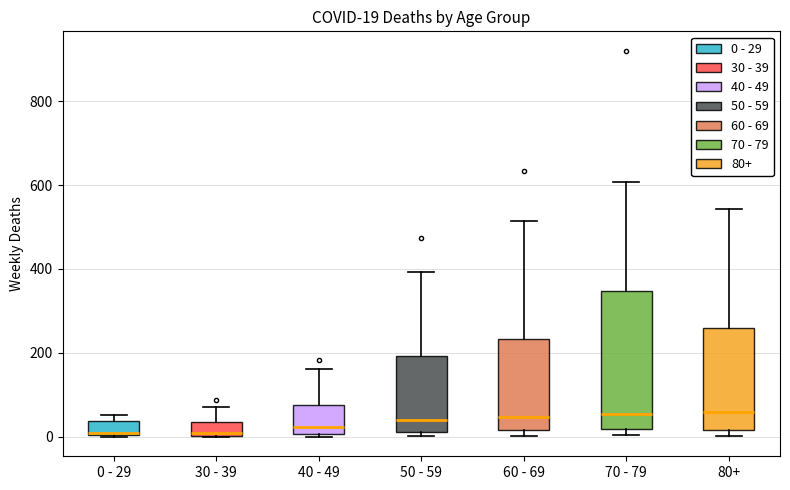

Which box is the tallest, from its lower edge to its upper edge?

70 - 79